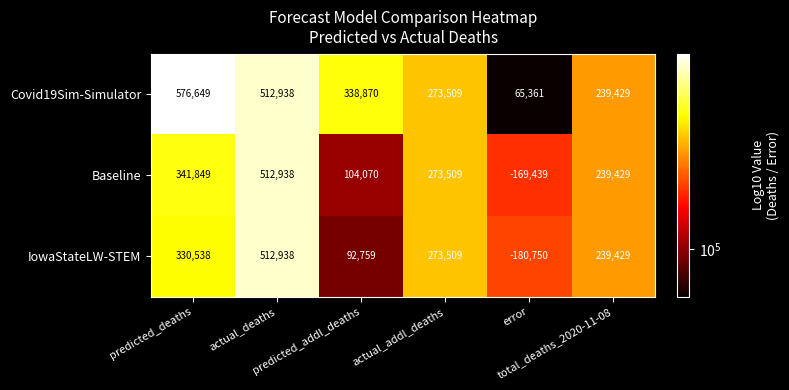

What is the difference between the maximum and minimum values in the Baseline series?

682377